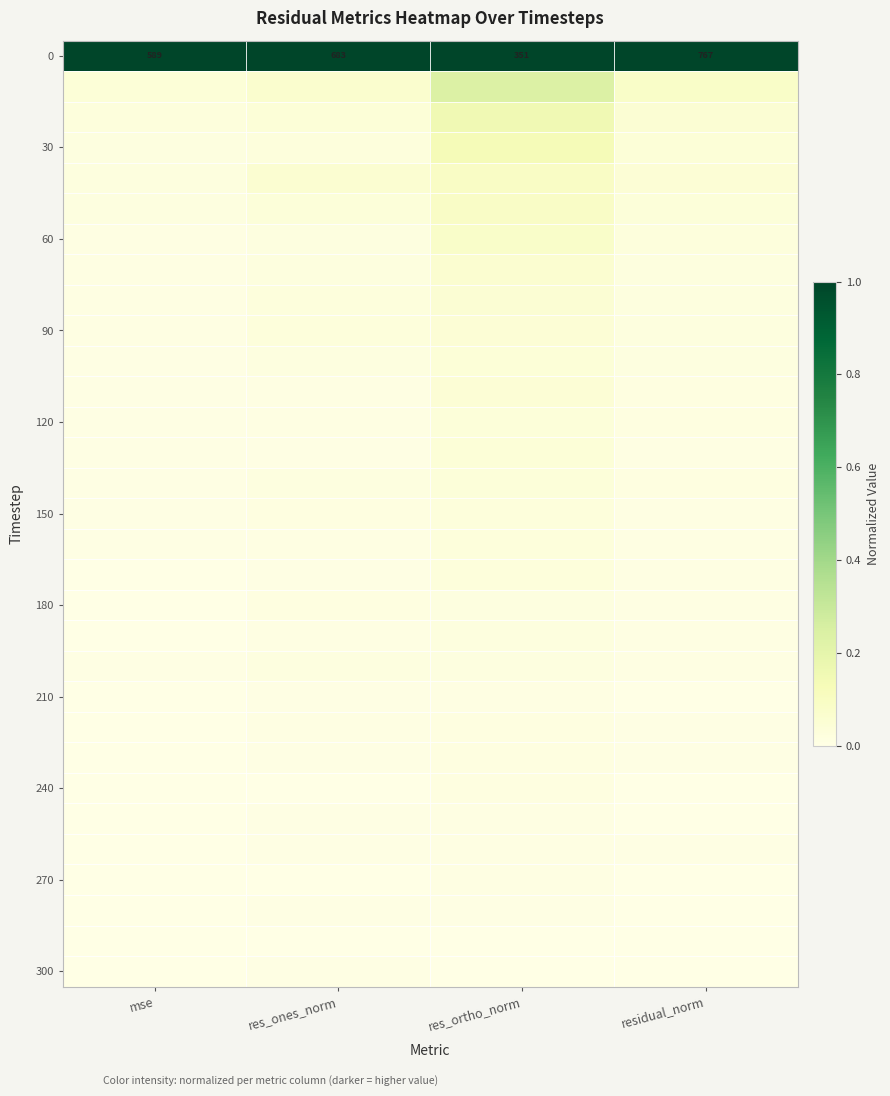

Rank the categories by 0 value from lowest to highest.

res_ortho_norm, mse, res_ones_norm, residual_norm